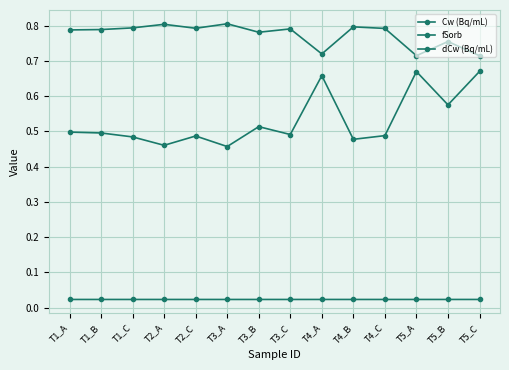

What is the total value across all series at T1_C?

1.3